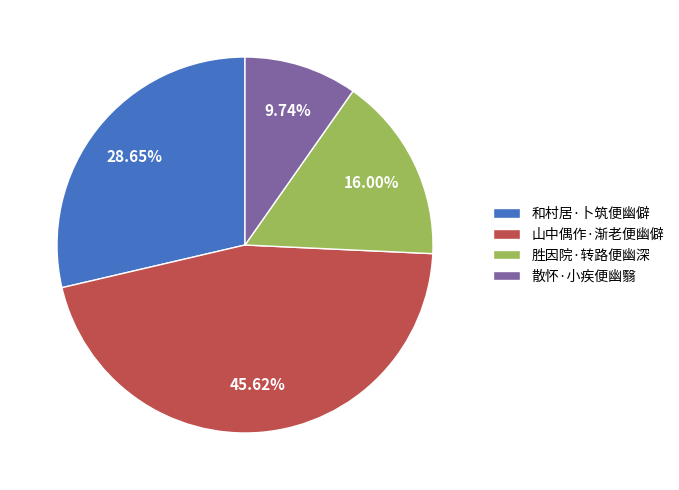

What is the largest slice in the pie chart?

山中偶作·渐老便幽僻